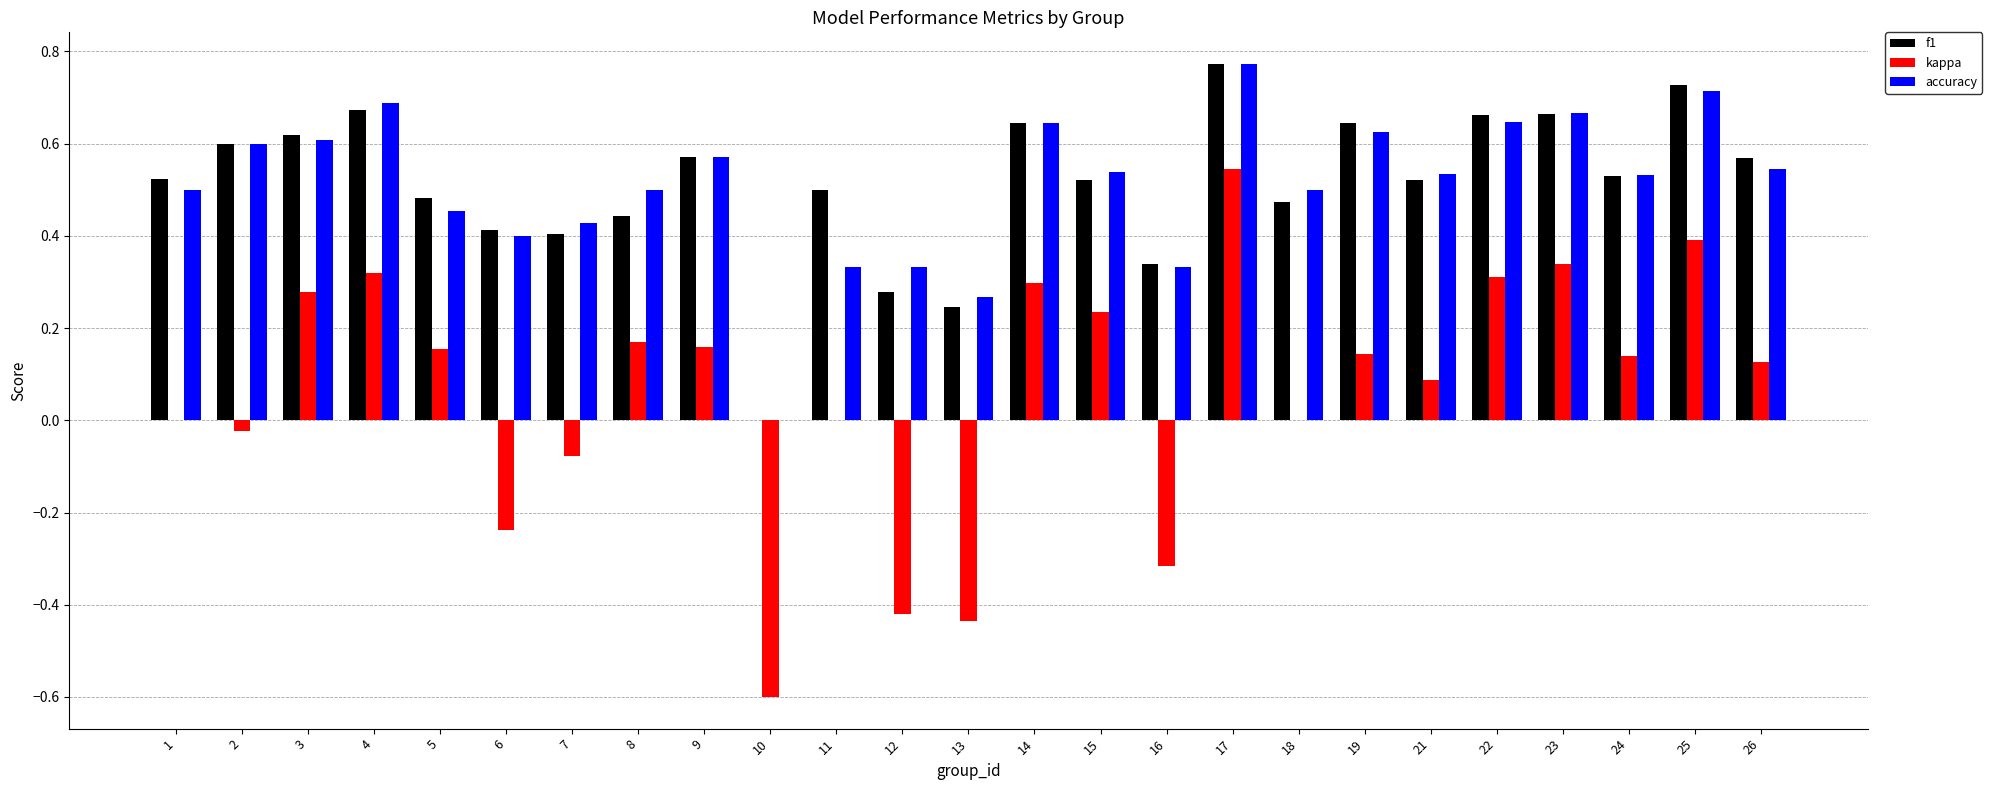

Which series changed the most between 13 and 15?

kappa